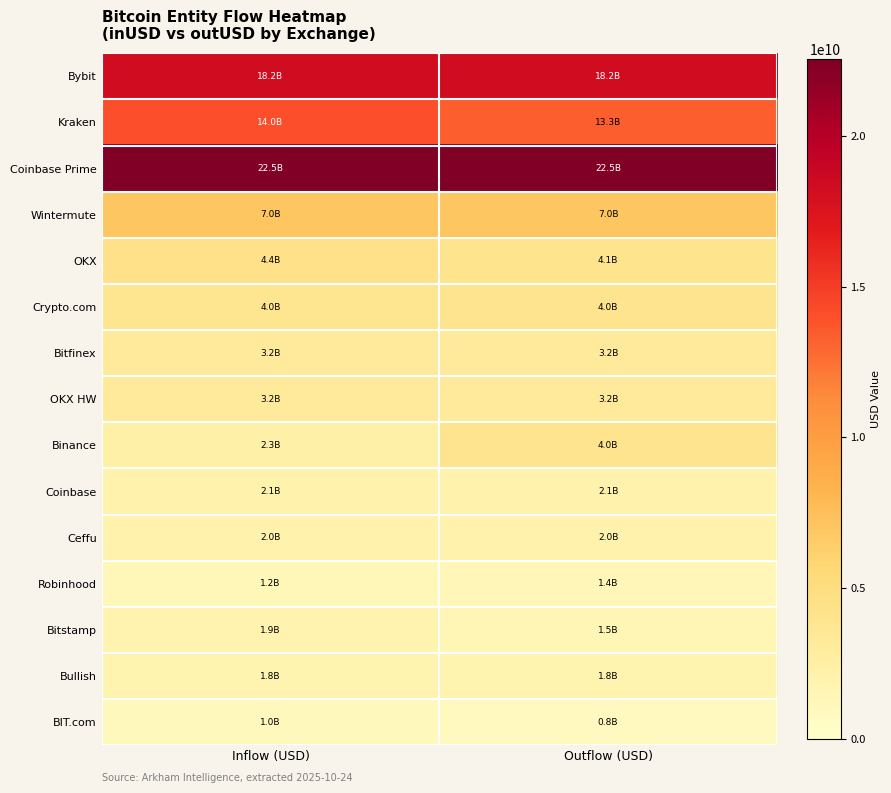

At Inflow (USD), list the series in order from largest to smallest.

Coinbase Prime, Bybit, Kraken, Wintermute, OKX, Crypto.com, Bitfinex, OKX HW, Binance, Coinbase, Ceffu, Bitstamp, Bullish, Robinhood, BIT.com